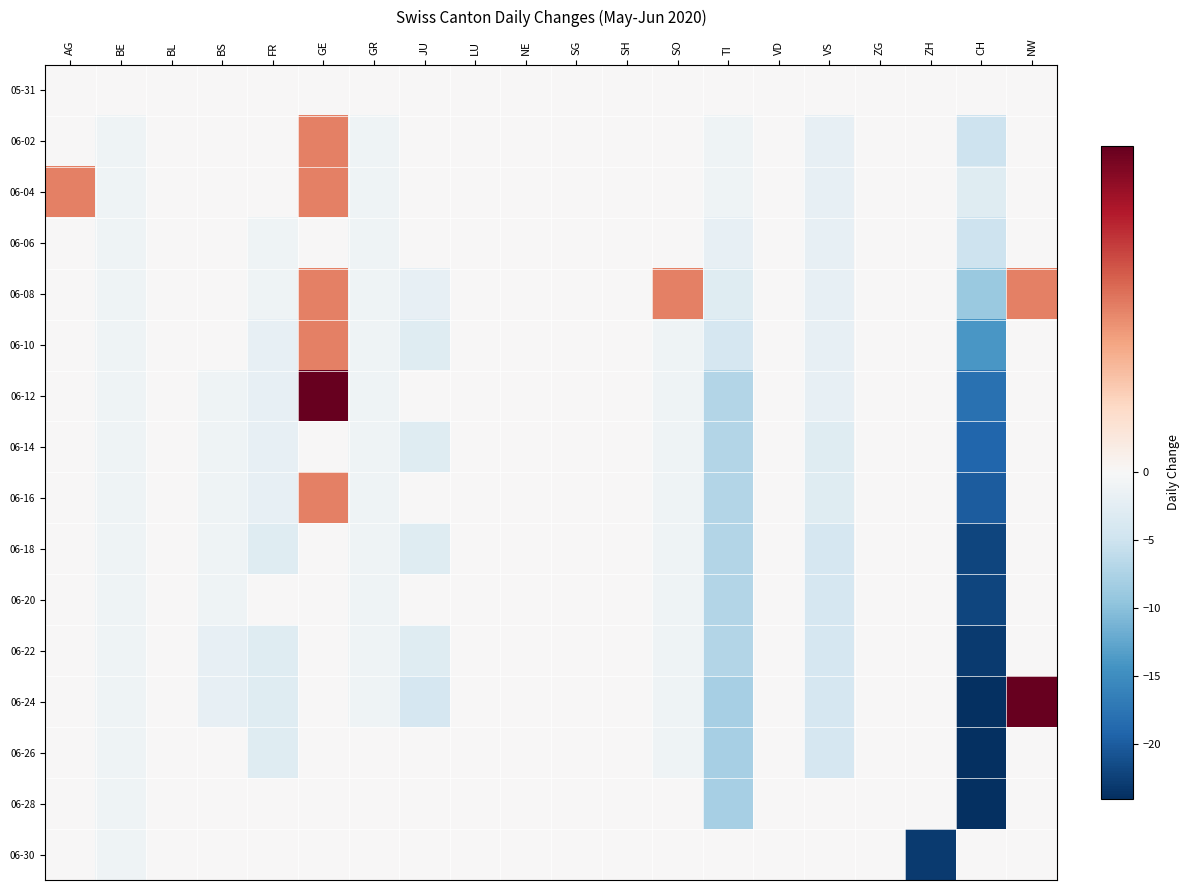

At CH, list the series in order from smallest to largest.

06-24, 06-26, 06-28, 06-22, 06-18, 06-20, 06-16, 06-14, 06-12, 06-10, 06-08, 06-02, 06-06, 06-04, 05-31, 06-30